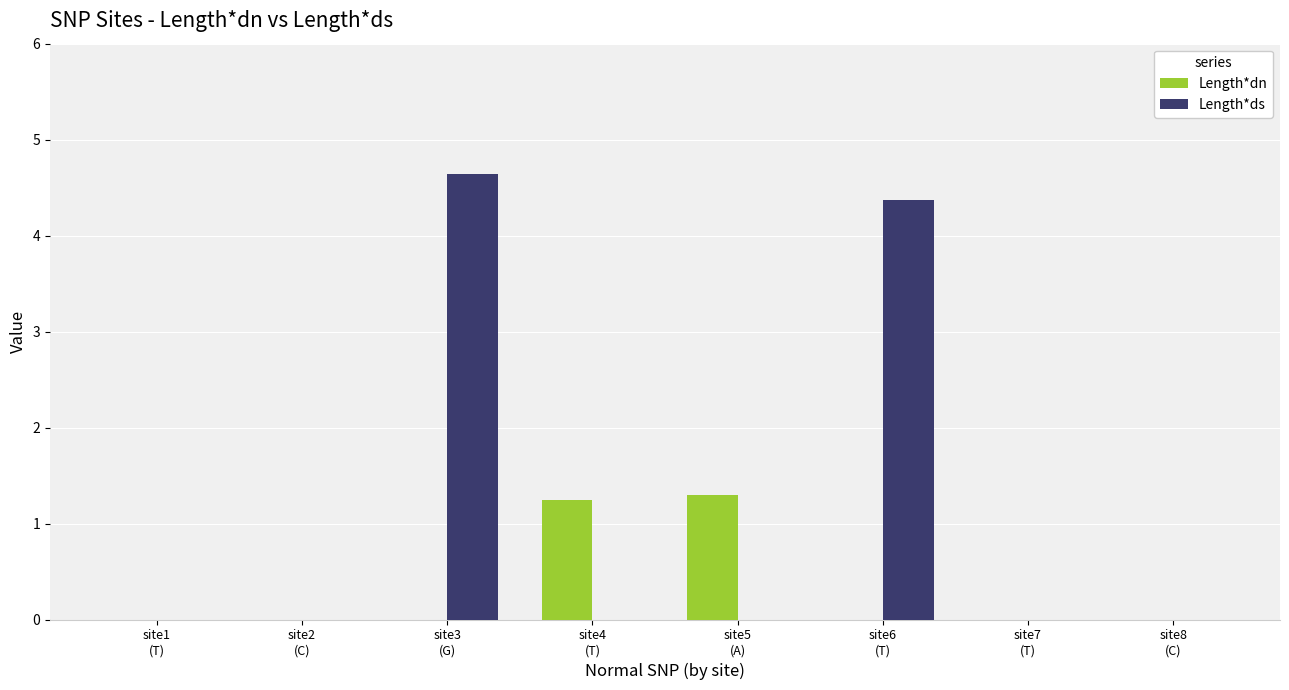

What is the maximum value for Length*ds?

4.6